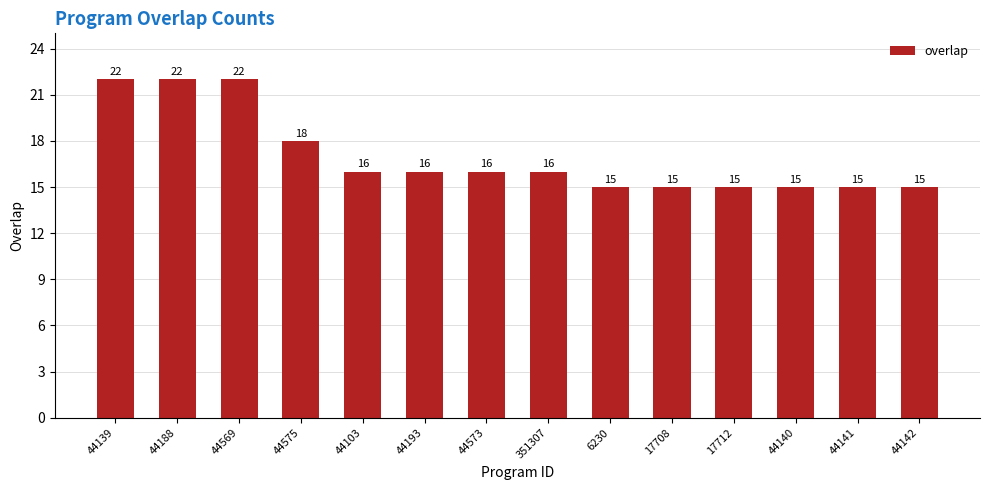

At which label is the value closest to 18?

44575